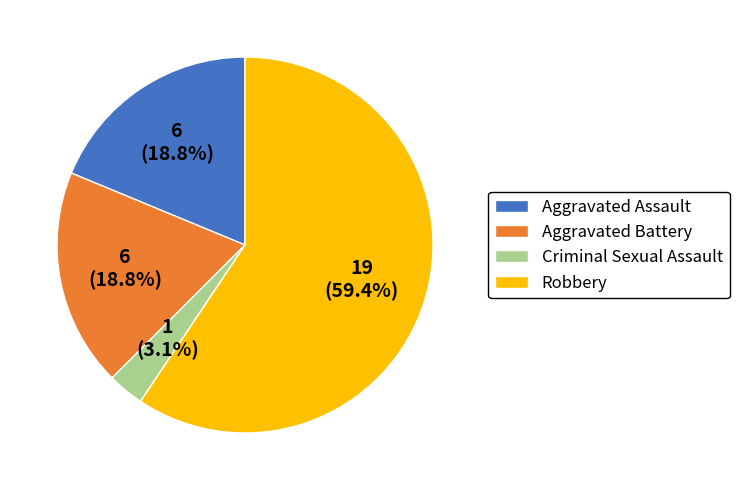

Is Robbery the majority of the pie?

Yes